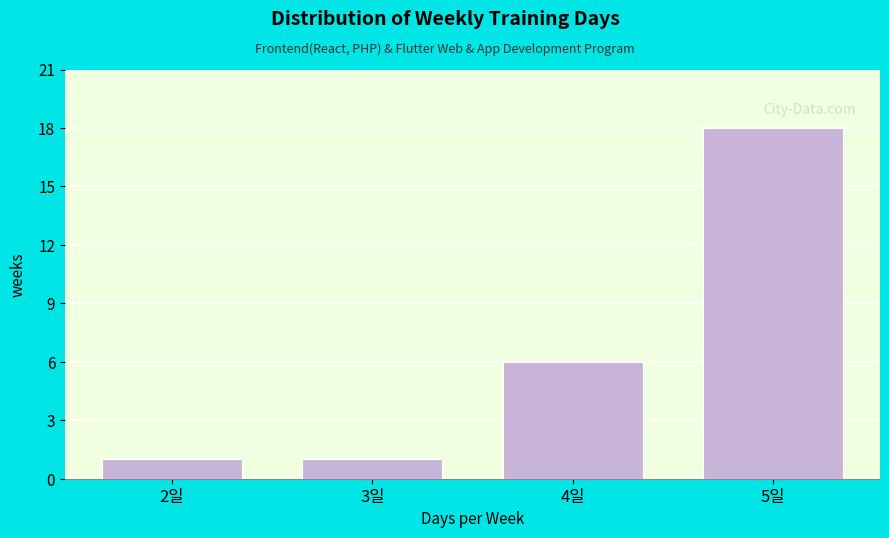

Reading left to right, what are all the values shown in this chart?

2일=1	3일=1	4일=6	5일=18